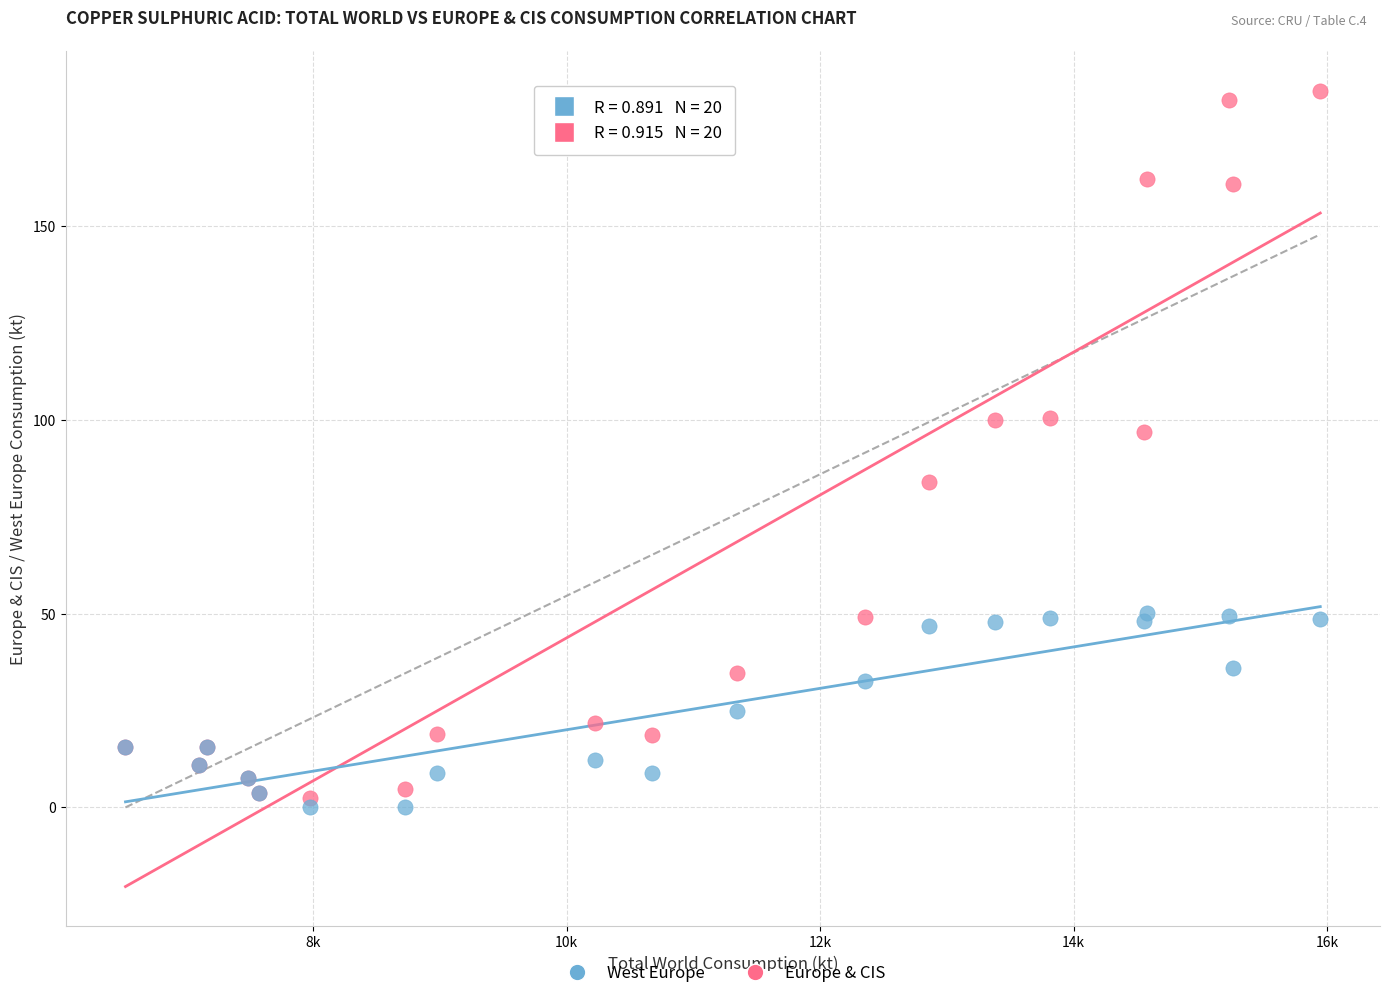

What are all the series names shown in the legend?

West Europe, Europe & CIS